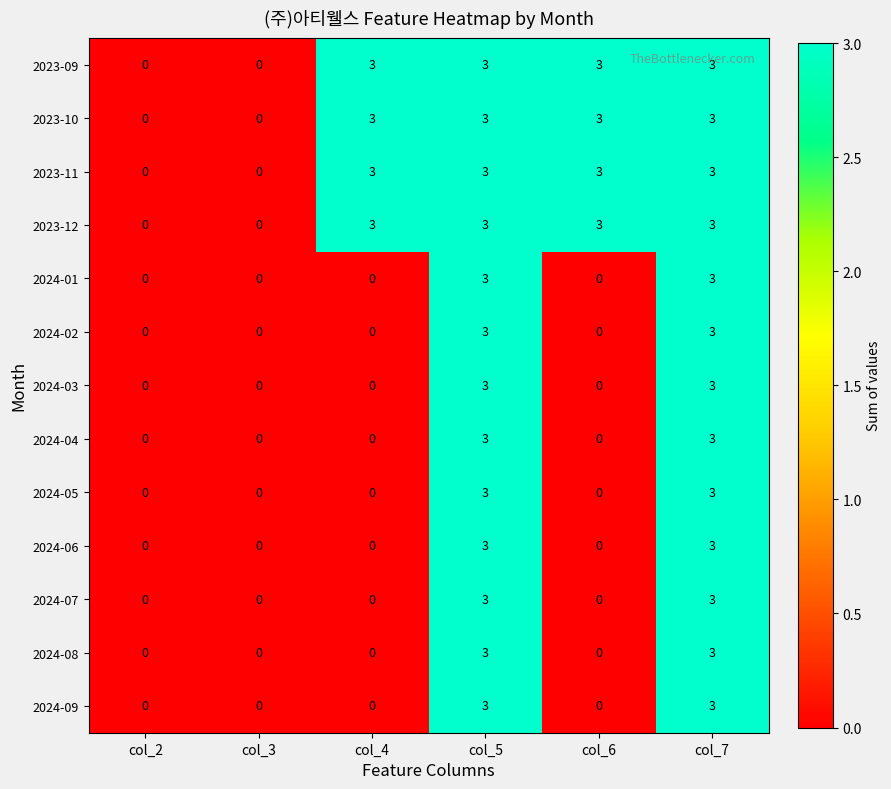

What is the difference between the highest and lowest values at col_6?

3